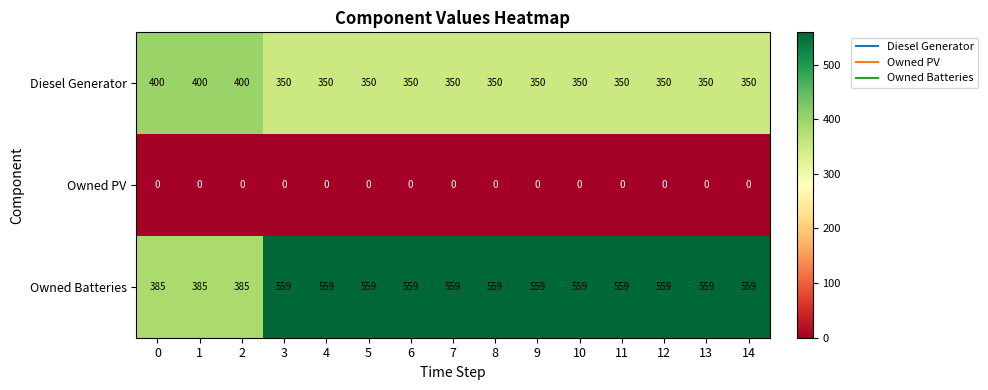

What is the approximate value of Owned Batteries at 5?

559